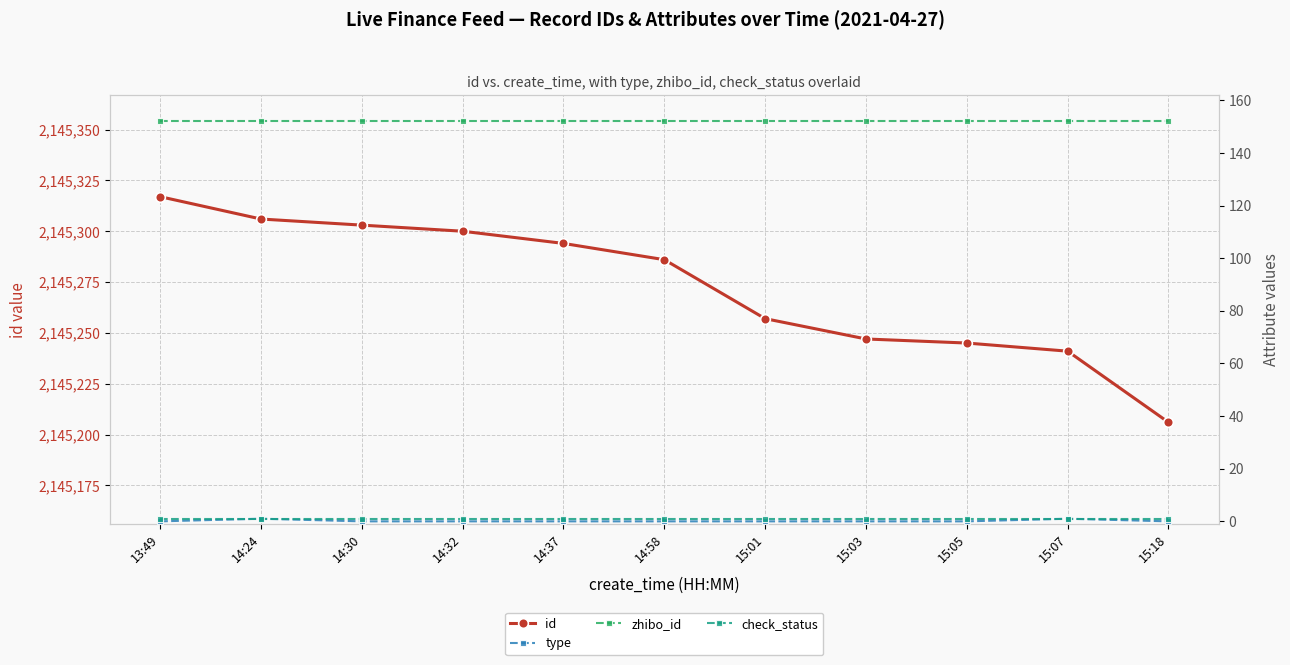

Is it true that check_status equals 2 at 14:24?

False